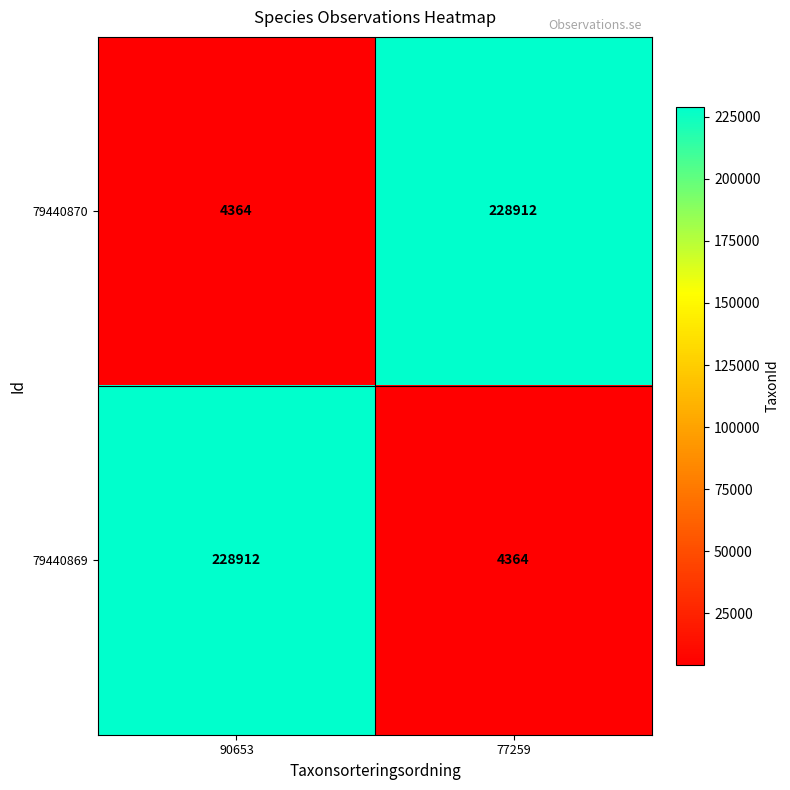

What is the spread (max minus min) of values at 77259?

224548